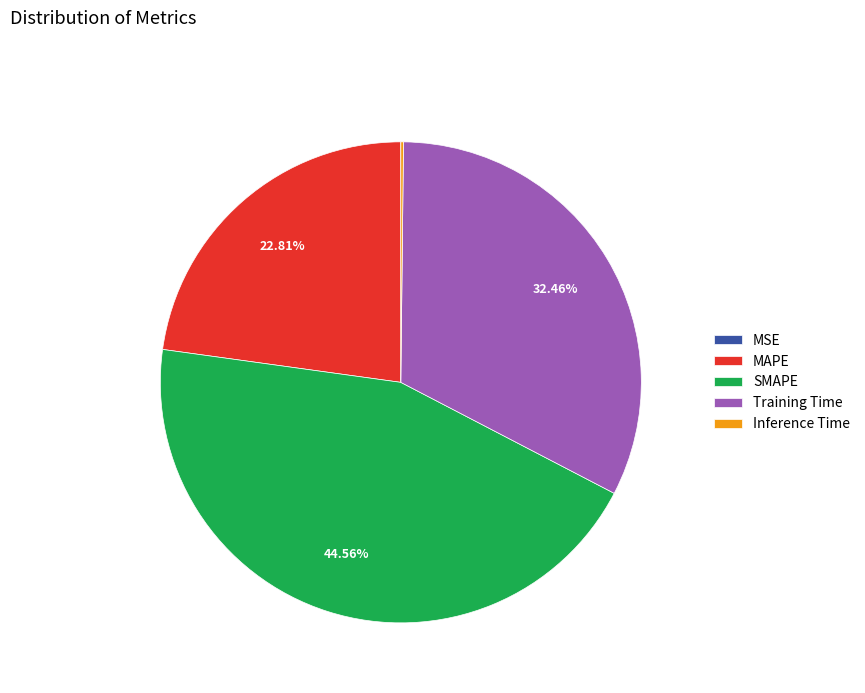

True or false: SMAPE accounts for 45% of the total.

True